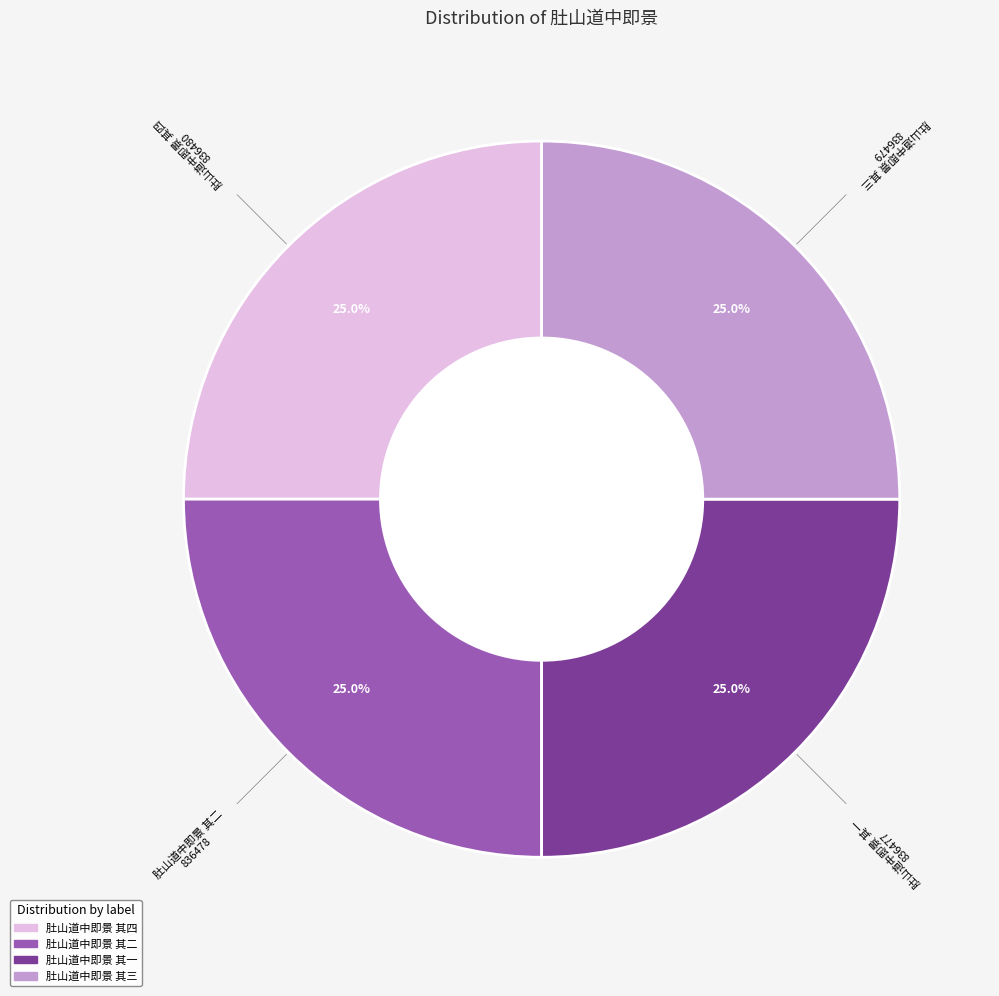

What is the ratio of the value at 肚山道中即景 其三 to the value at 肚山道中即景 其二?

1.0